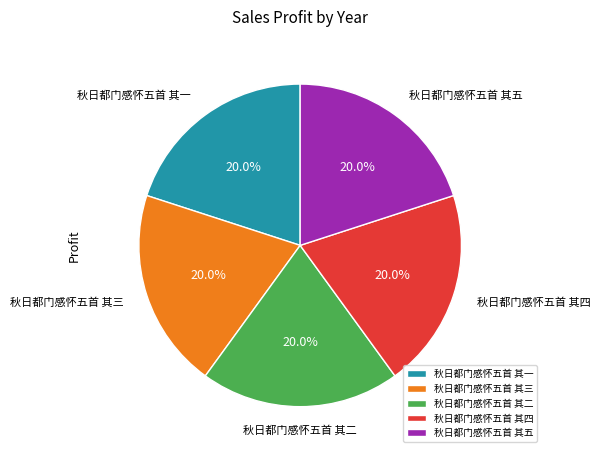

Approximately how many times larger is the value at 秋日都门感怀五首 其二 compared to 秋日都门感怀五首 其五?

1.0